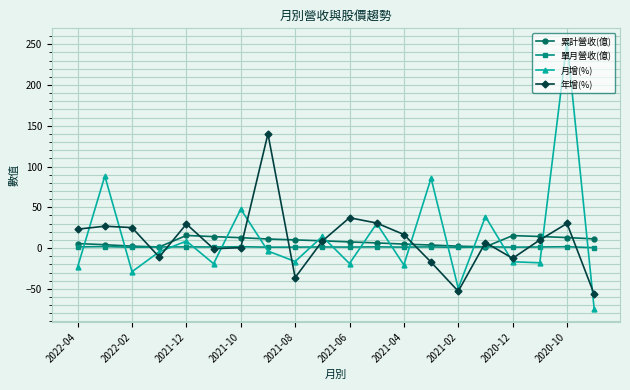

What is the greatest value displayed?

253.2